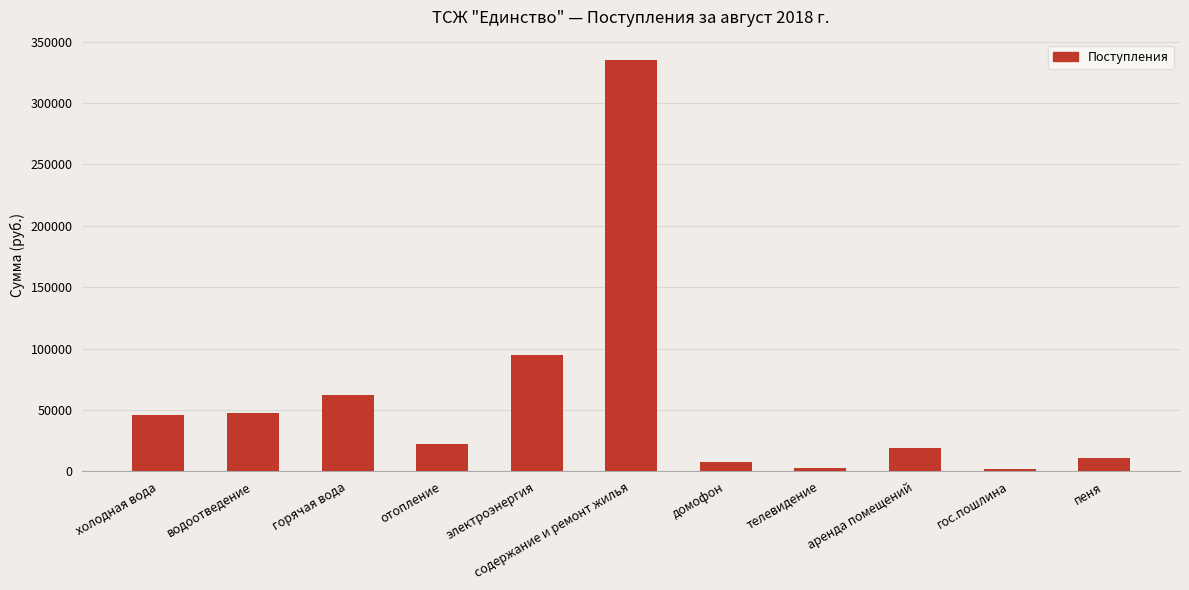

What is the sum of all values?

648260.1